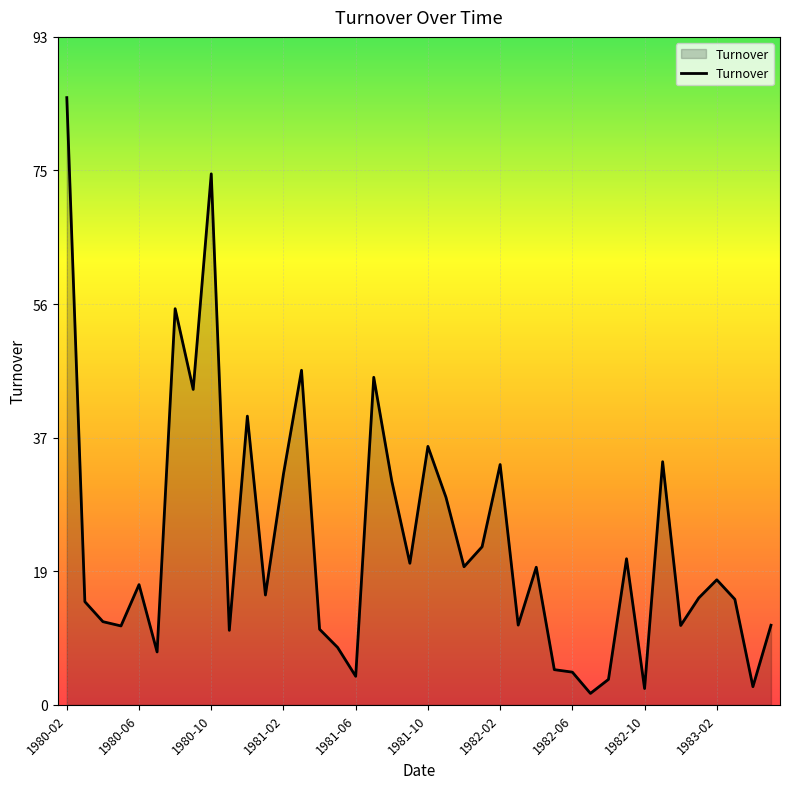

What is the greatest value displayed?

84.9